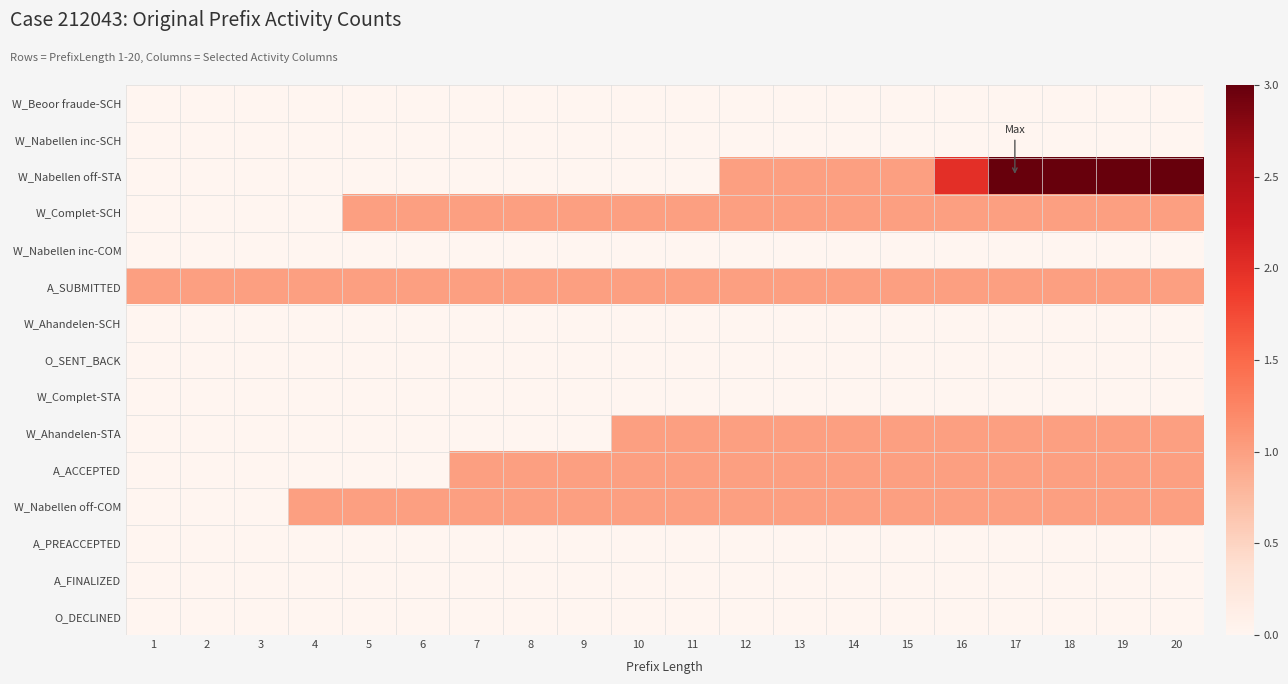

Rank the series by their maximum value, from lowest to highest.

W_Beoor fraude-SCH, W_Nabellen inc-SCH, W_Nabellen inc-COM, W_Ahandelen-SCH, O_SENT_BACK, W_Complet-STA, A_PREACCEPTED, A_FINALIZED, O_DECLINED, W_Complet-SCH, A_SUBMITTED, W_Ahandelen-STA, A_ACCEPTED, W_Nabellen off-COM, W_Nabellen off-STA